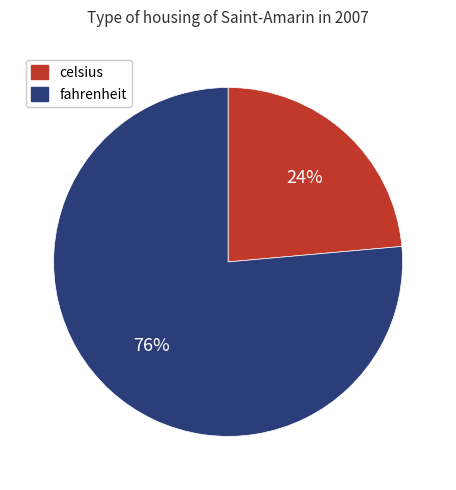

To the nearest percent, what portion does fahrenheit represent?

76%